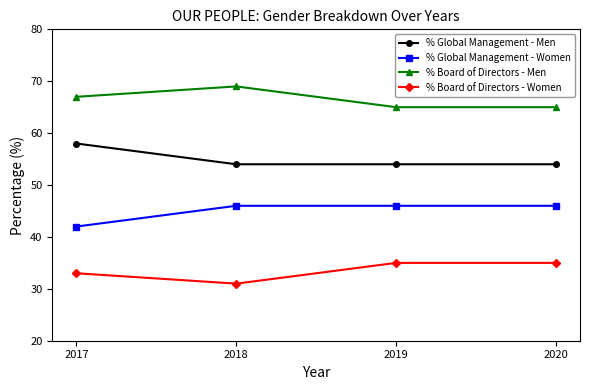

What is the difference between the maximum and minimum values in the % Global Management - Men series?

4